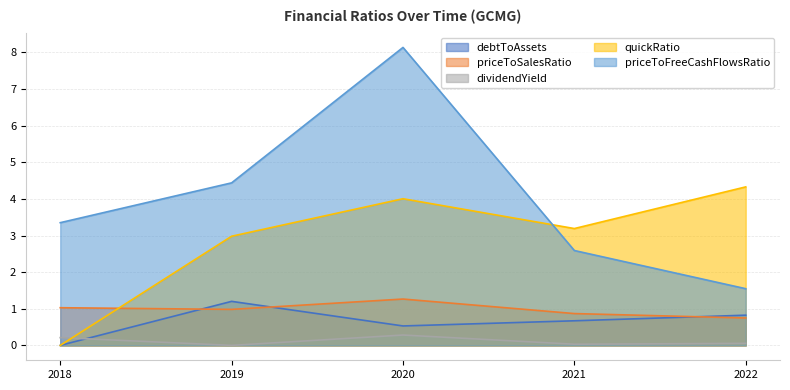

What is the total value across all series at 2022?

7.5